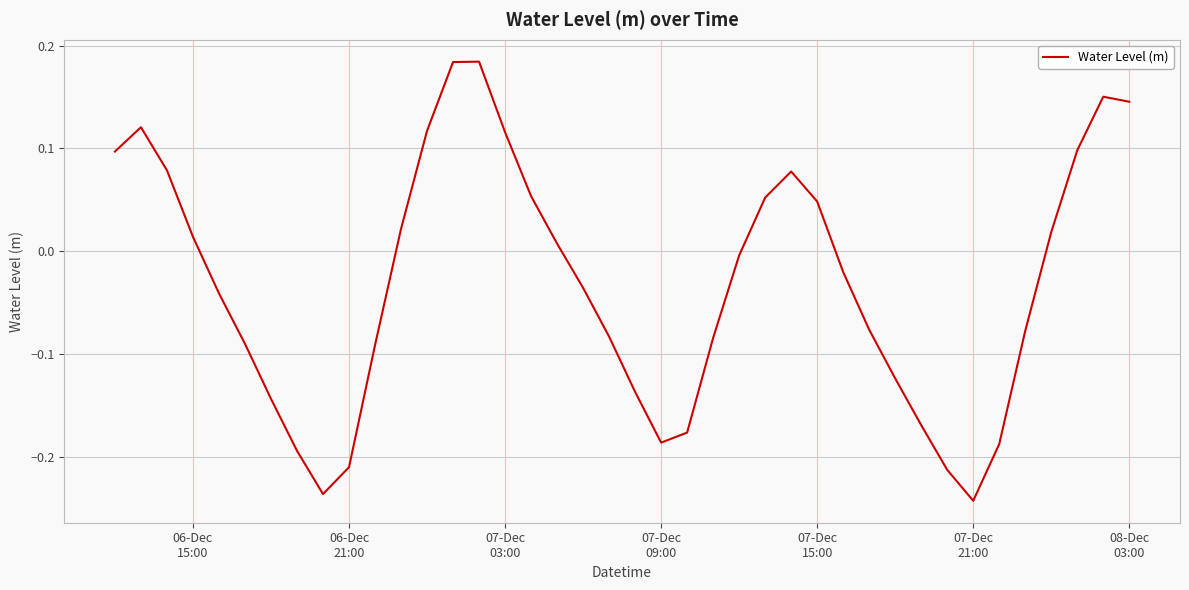

What is the difference between the maximum and minimum values?

0.4